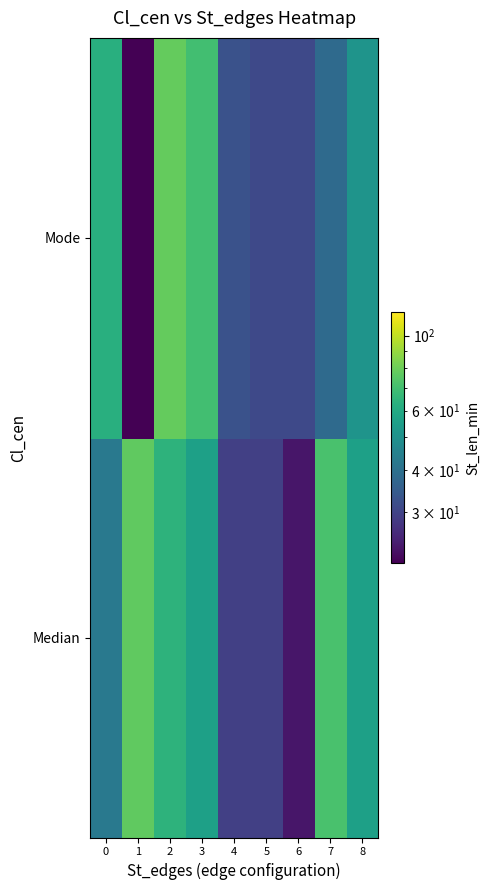

Which series has the widest spread of values?

Mode